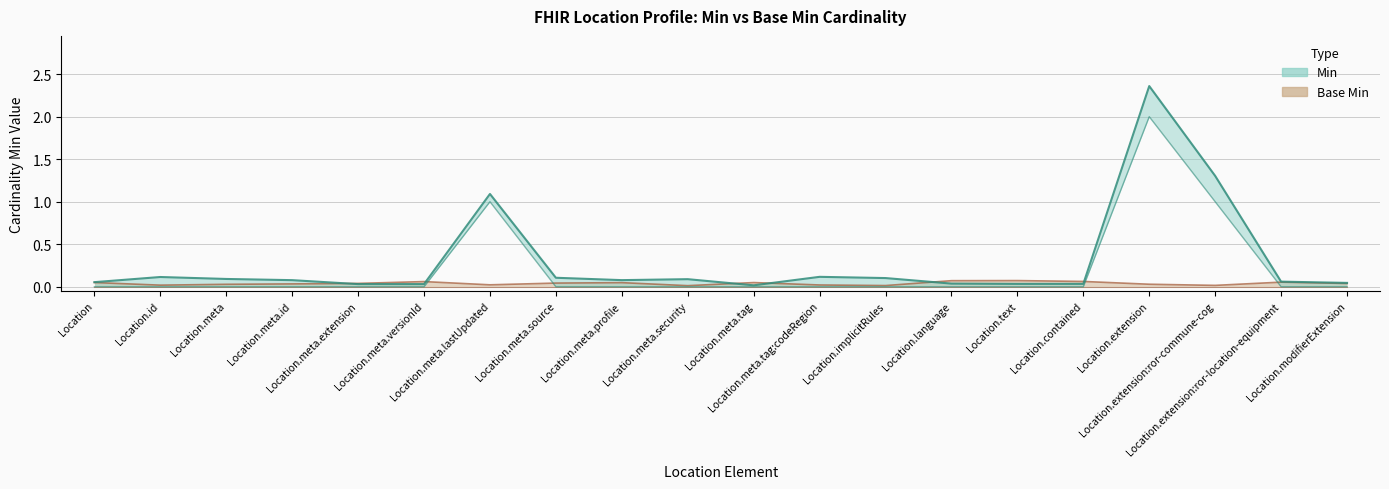

True or false: there are more than 0 points higher than both neighbors.

True